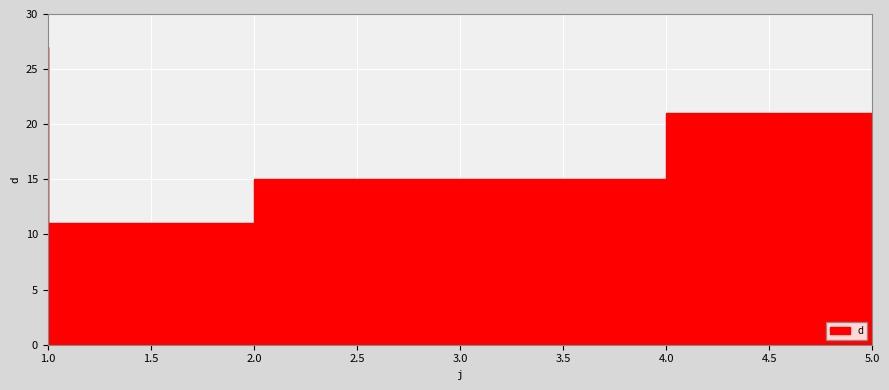

Reading left to right, list all the values displayed in this chart.

27	11	15	15	21